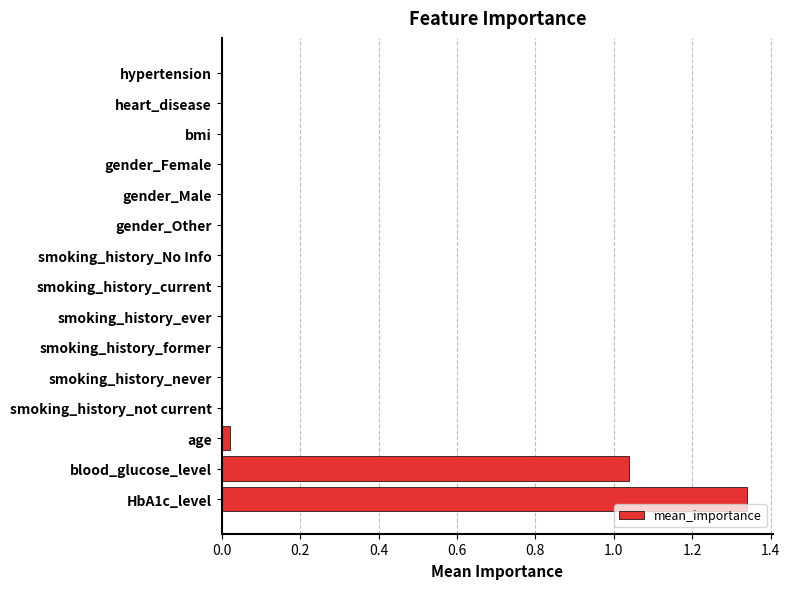

The value at heart_disease is 0.6. True or false?

False